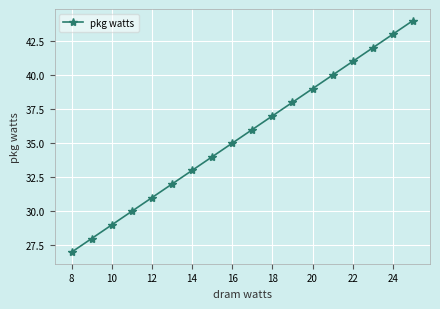

What is the average value?

36